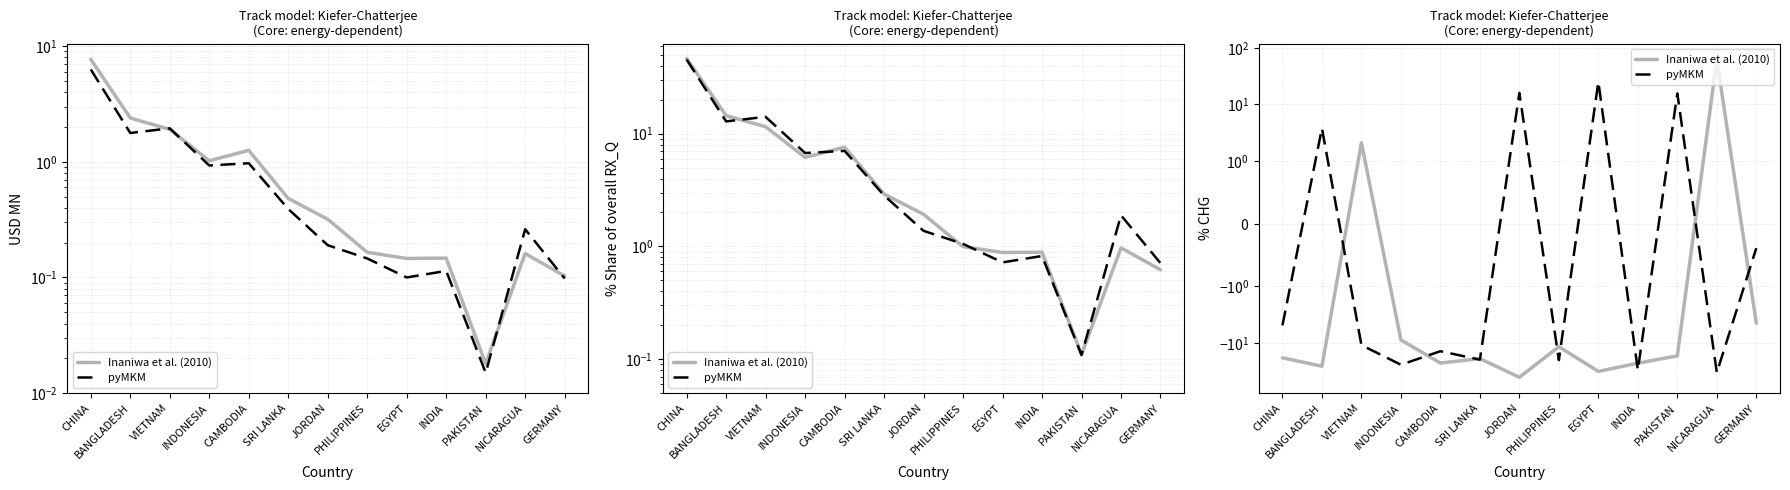

What is the sum of all 201712 USD MN values?

13.2